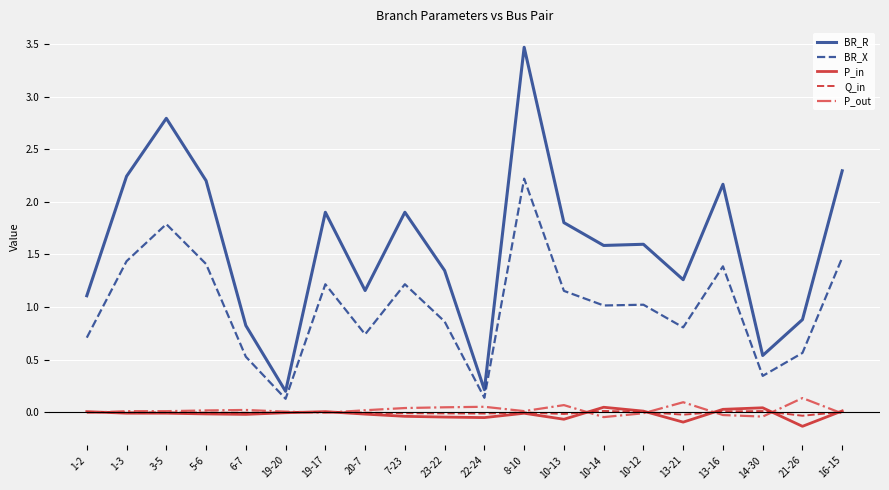

The value of Q_in at 5-6 is -0.0. True or false?

True